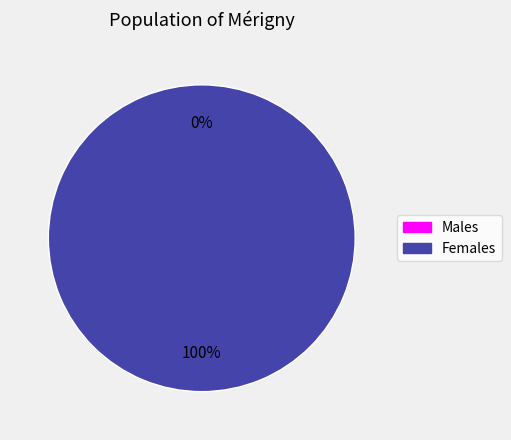

The 0 slice represents 0% of the pie. True or false?

True